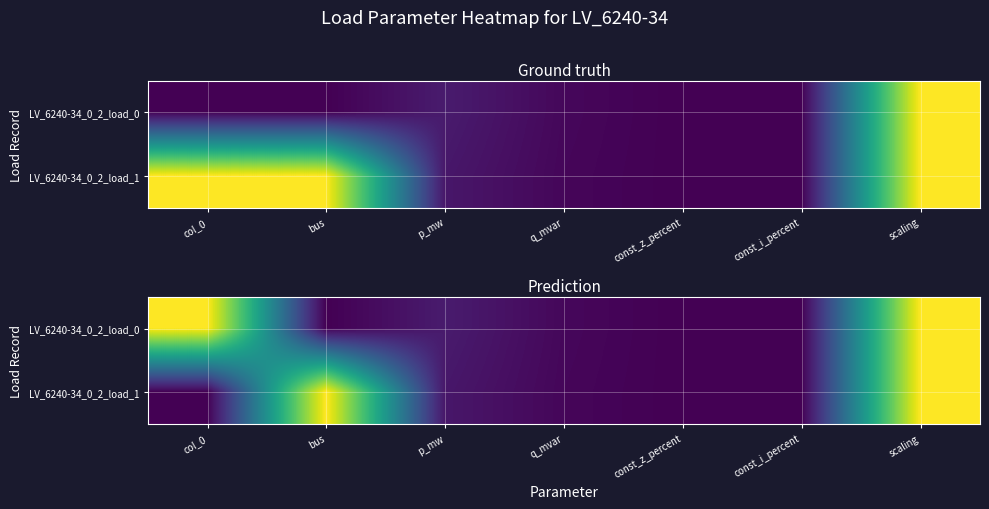

What is the difference between the maximum and minimum values in the LV_6240-34_0_2_load_1 series?

1.0